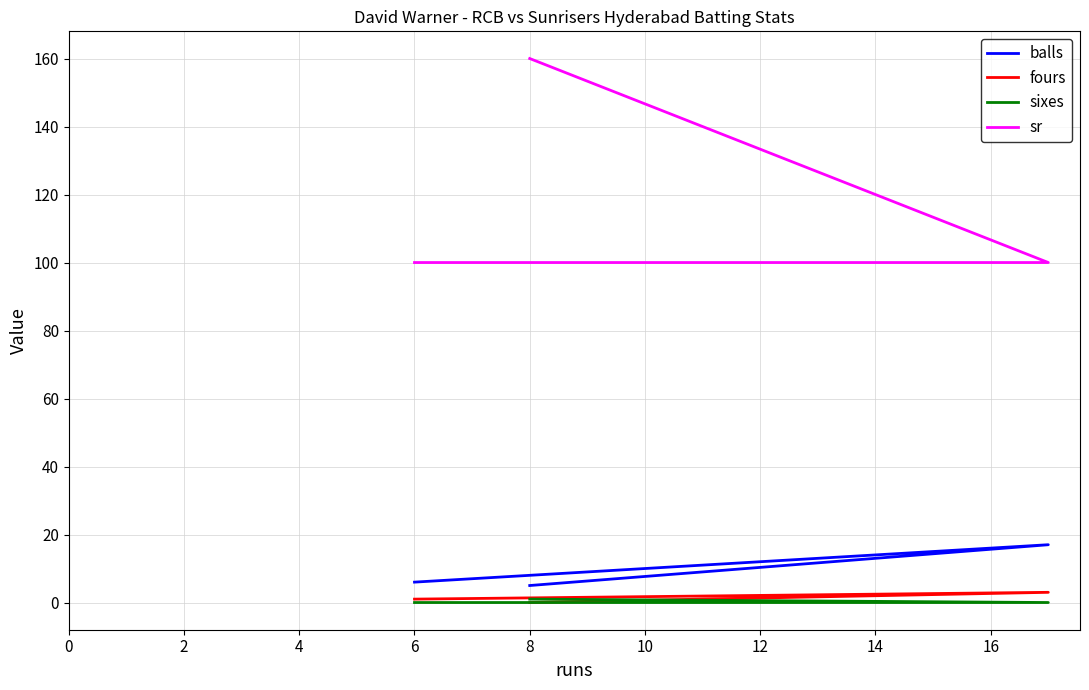

Is the value of sixes at 4 greater than the value of balls at 2?

No